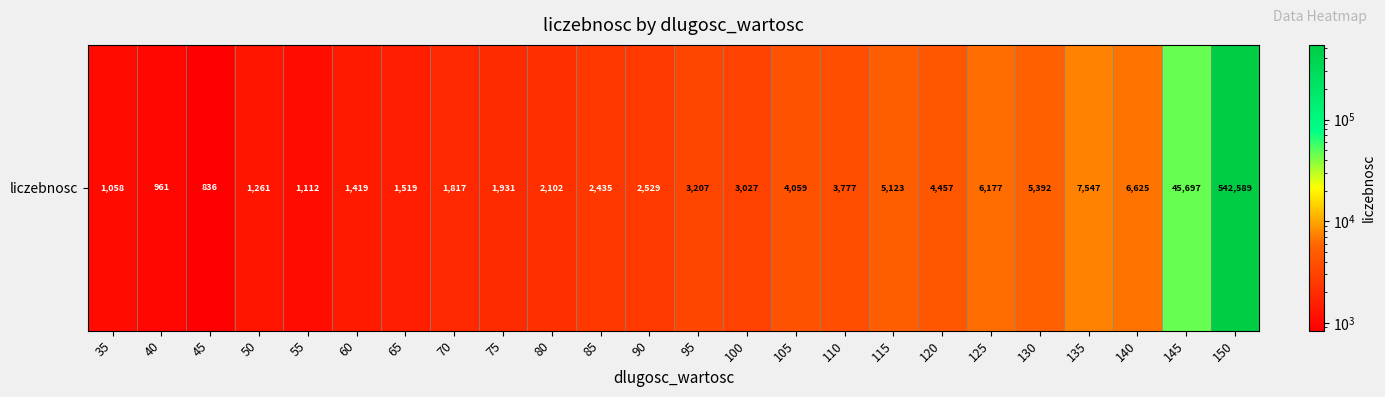

List the labels in order of value, smallest first.

45, 40, 35, 55, 50, 60, 65, 70, 75, 80, 85, 90, 100, 95, 110, 105, 120, 115, 130, 125, 140, 135, 145, 150